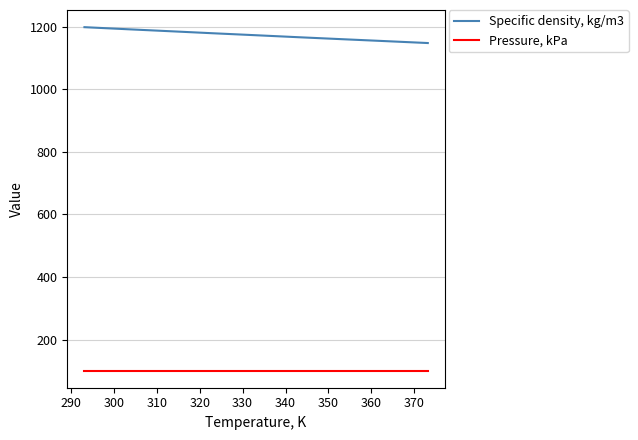

Is this an area chart (filled region under the line)?

No